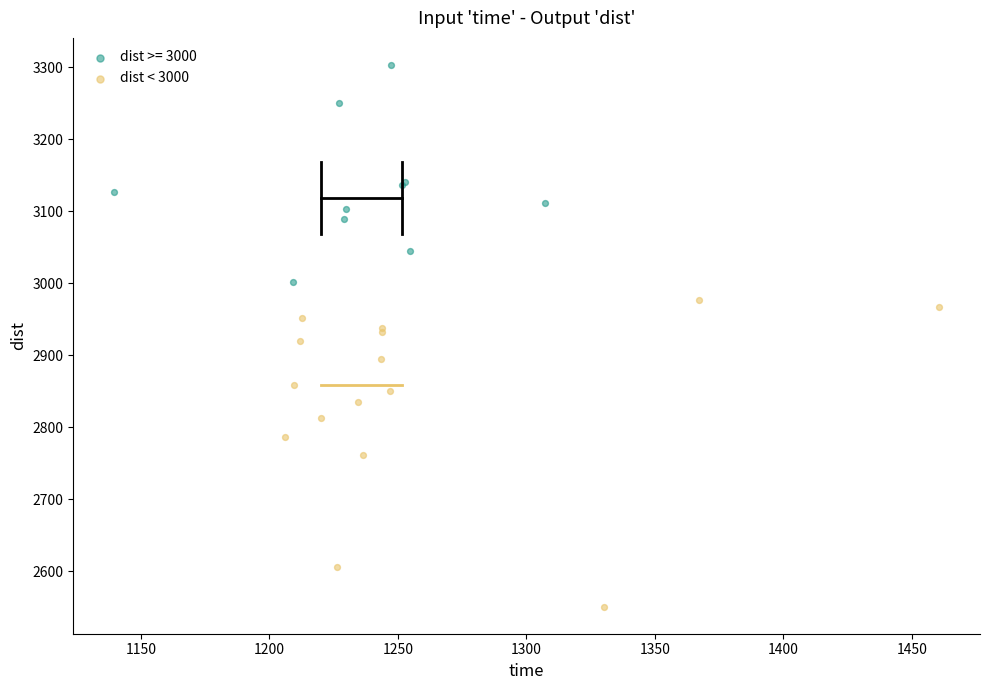

Which series contains the lowest Y value?

dist < 3000